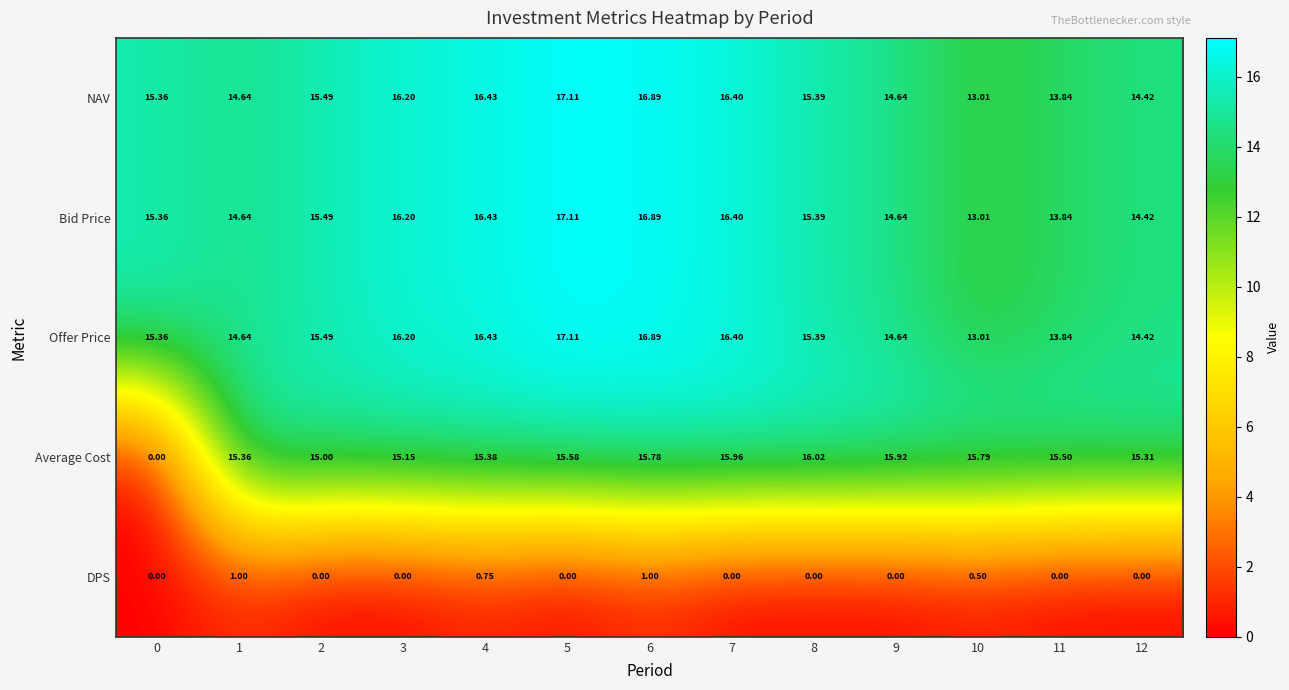

Between 0 and 3, which series saw the biggest shift?

Average Cost